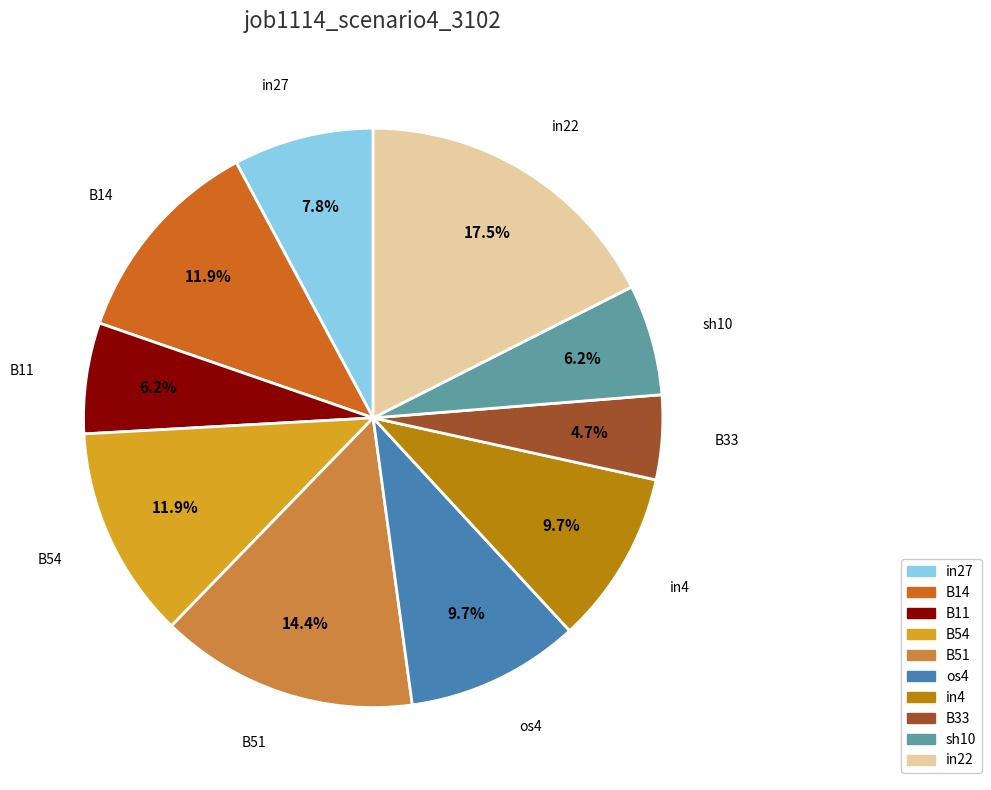

Do B33 and in4 together represent more than half of the pie?

No